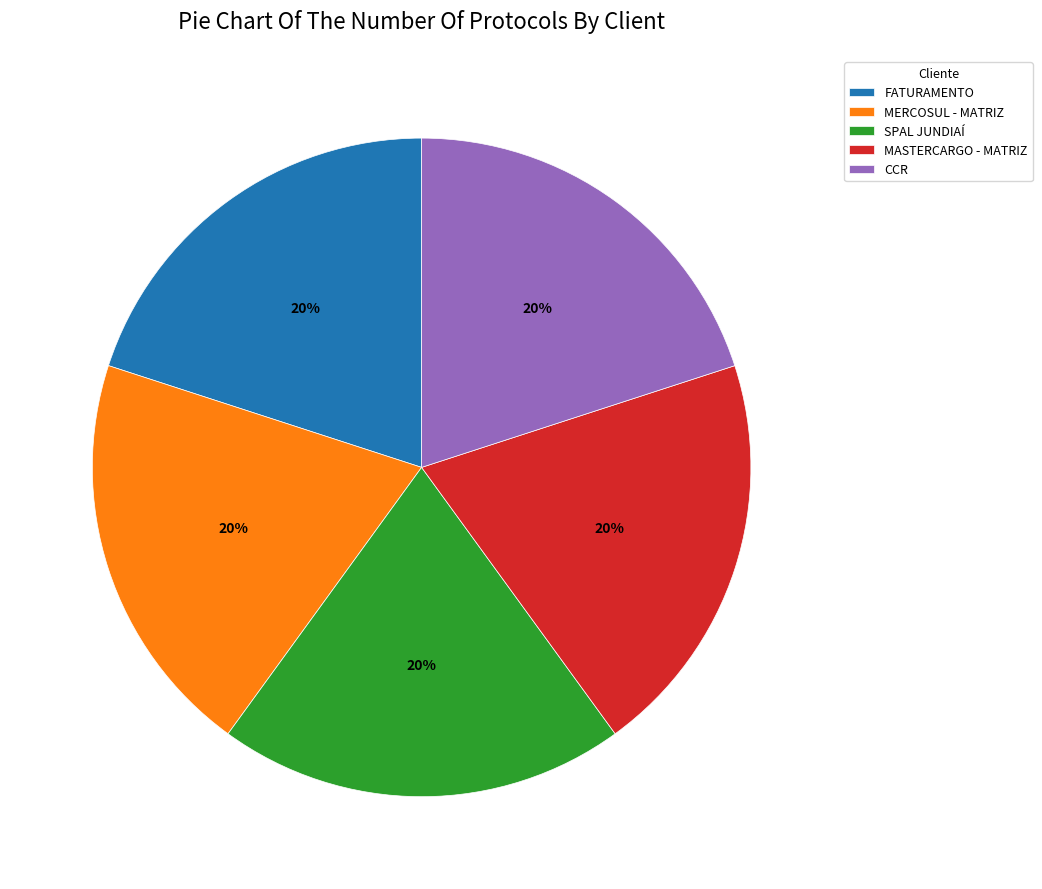

To the nearest percent, what percentage of the pie is SPAL JUNDIAÍ?

20%